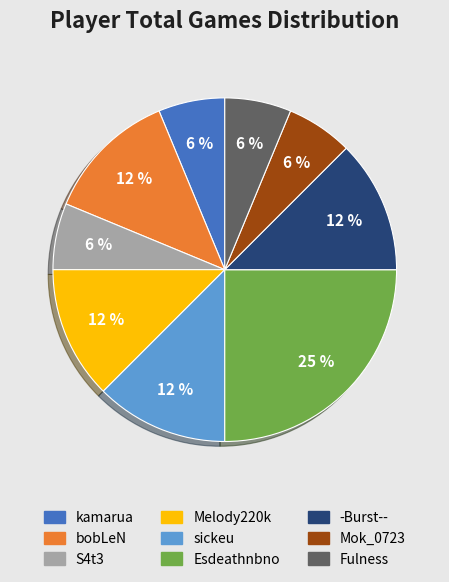

To the nearest percent, what portion does Fulness represent?

6%